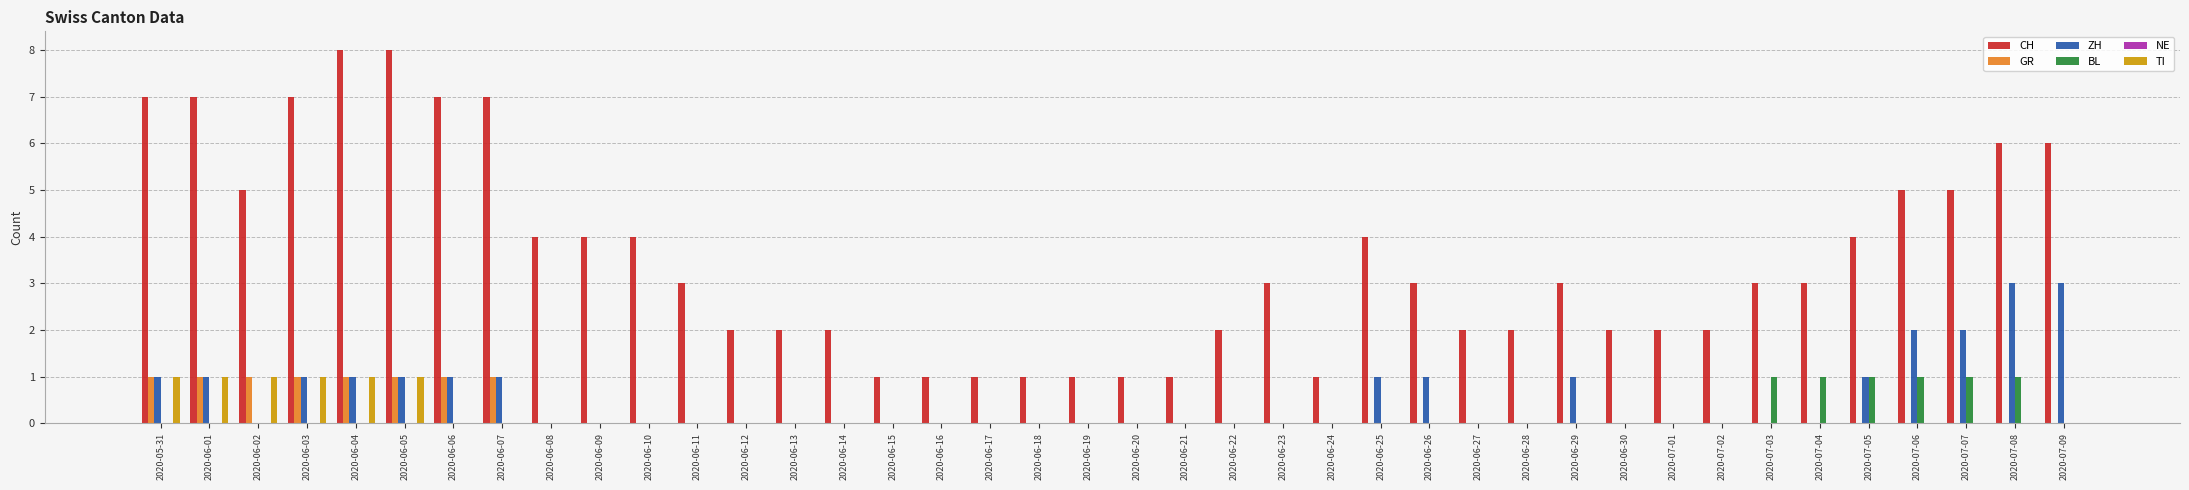

Which series changed the most between 2020-06-27 and 2020-07-08?

CH